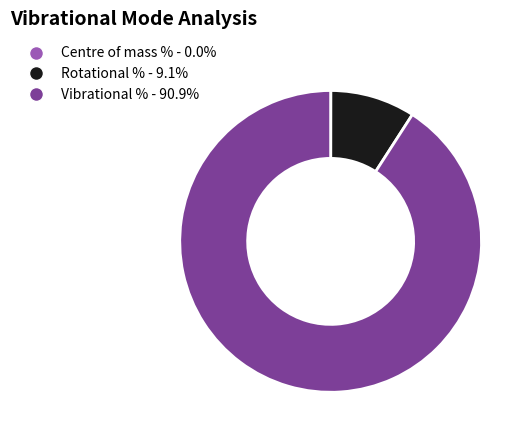

Combined, do Rotational % - 9.1% and Vibrational % - 90.9% account for over 50%?

Yes